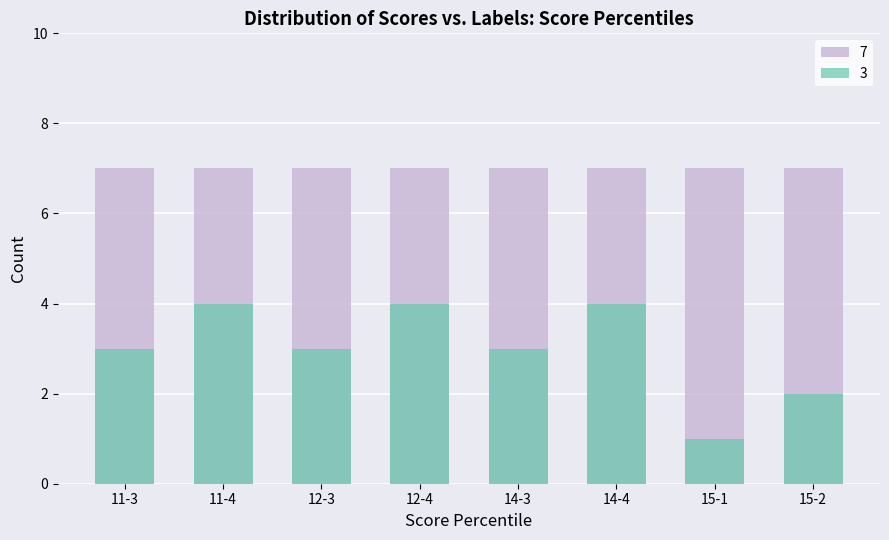

Count the values in the range 3 to 4.

6